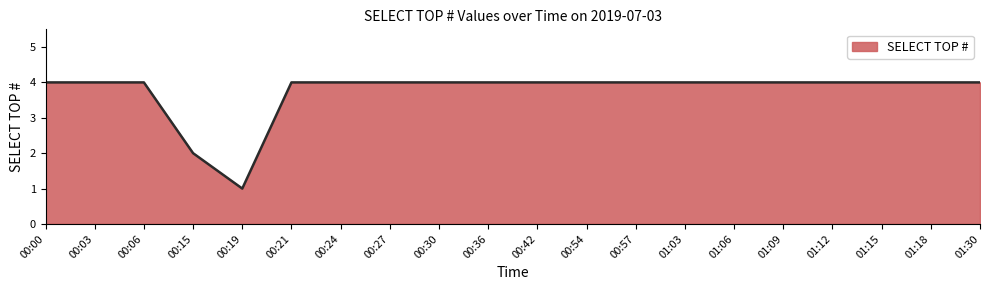

How many lines are shown in the chart?

1